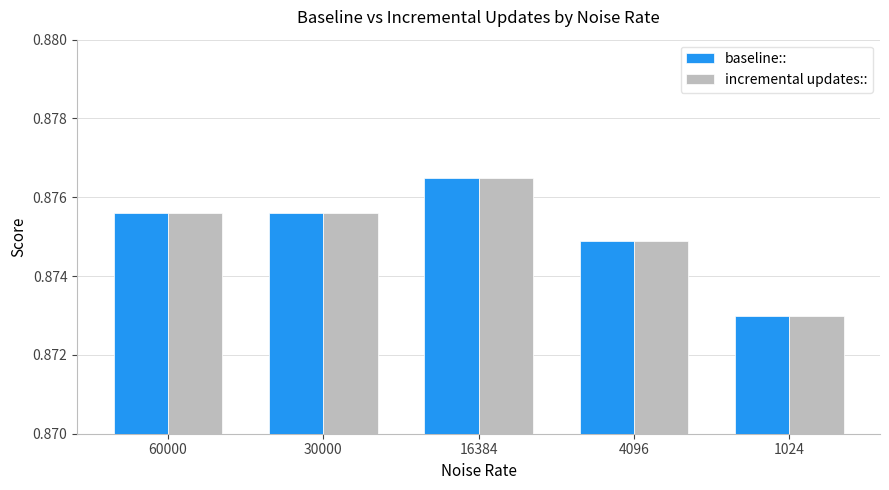

At which category is the sum across all series the highest?

16384